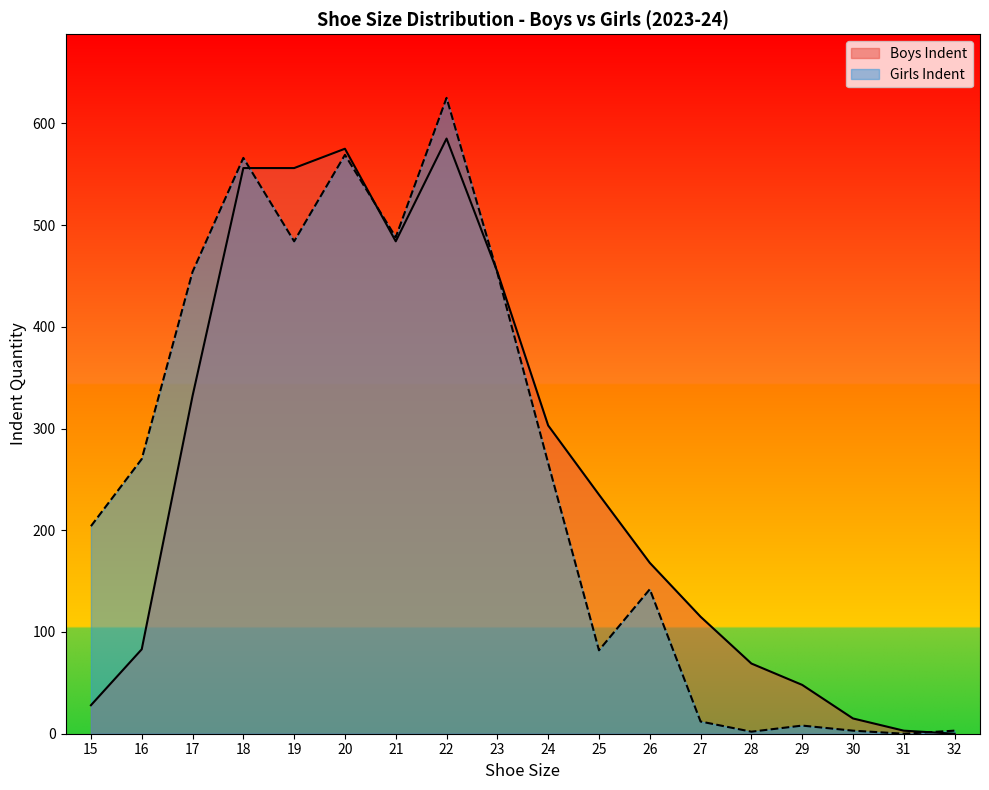

Is it true that Boys Indent equals 454 at 23?

True